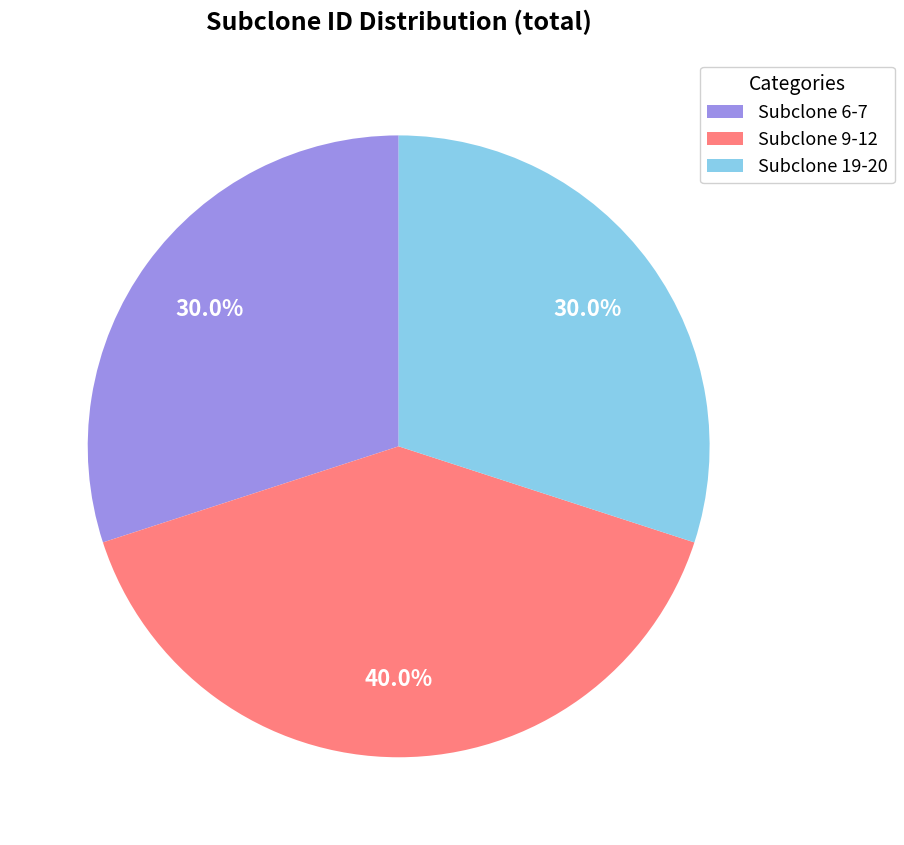

Does Subclone 6-7 account for over 50% of the chart?

No